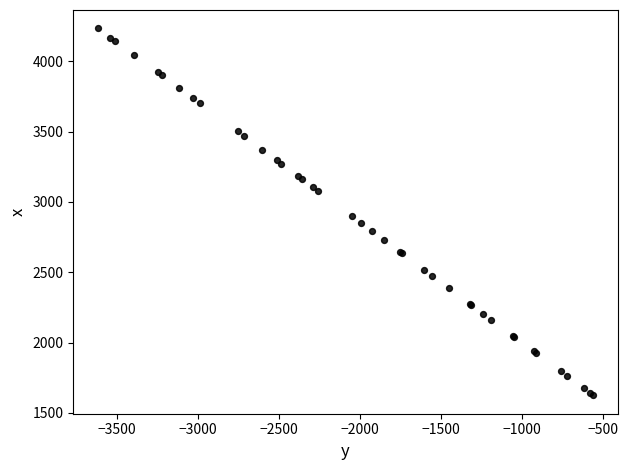

What Y value in the scatter plot is closest to 2929?

2898.0